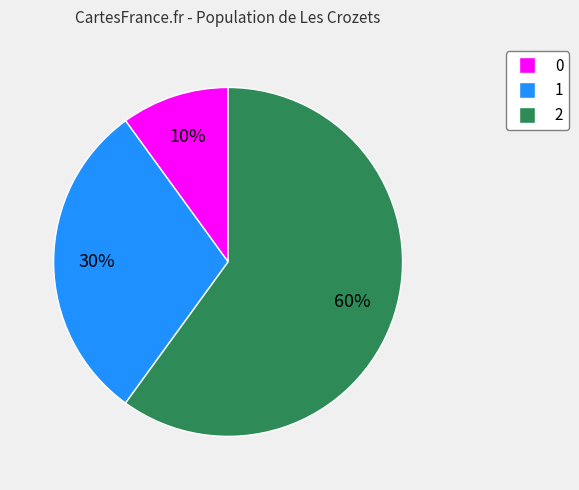

What percentage is the 0 slice, to the nearest percent?

10%